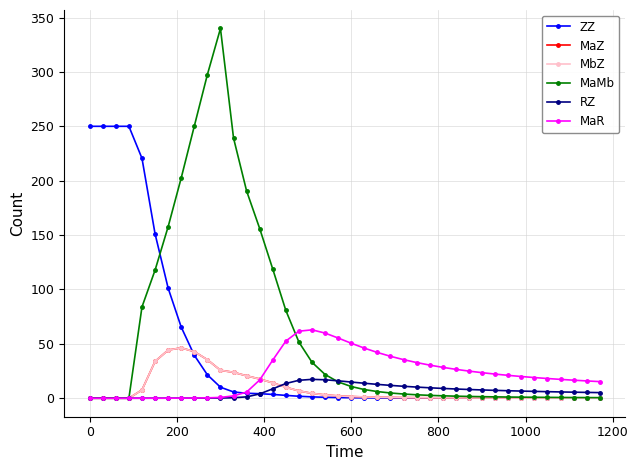

What is the greatest value displayed?

339.9